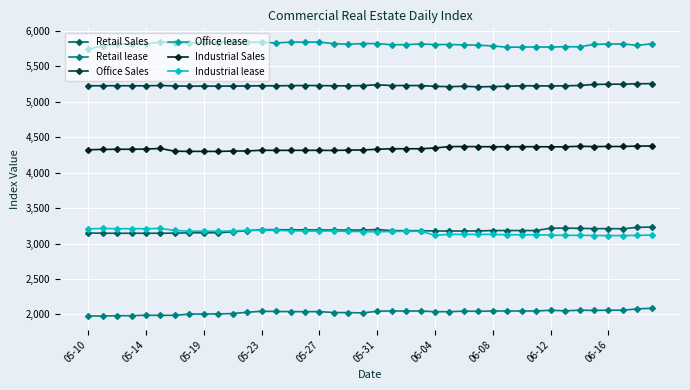

Which series has the largest total across all categories?

Office lease